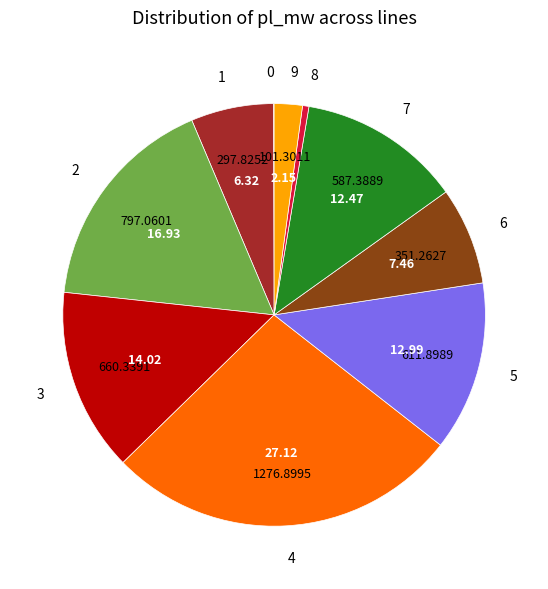

Is the sum of 2 and 5 greater than half?

No